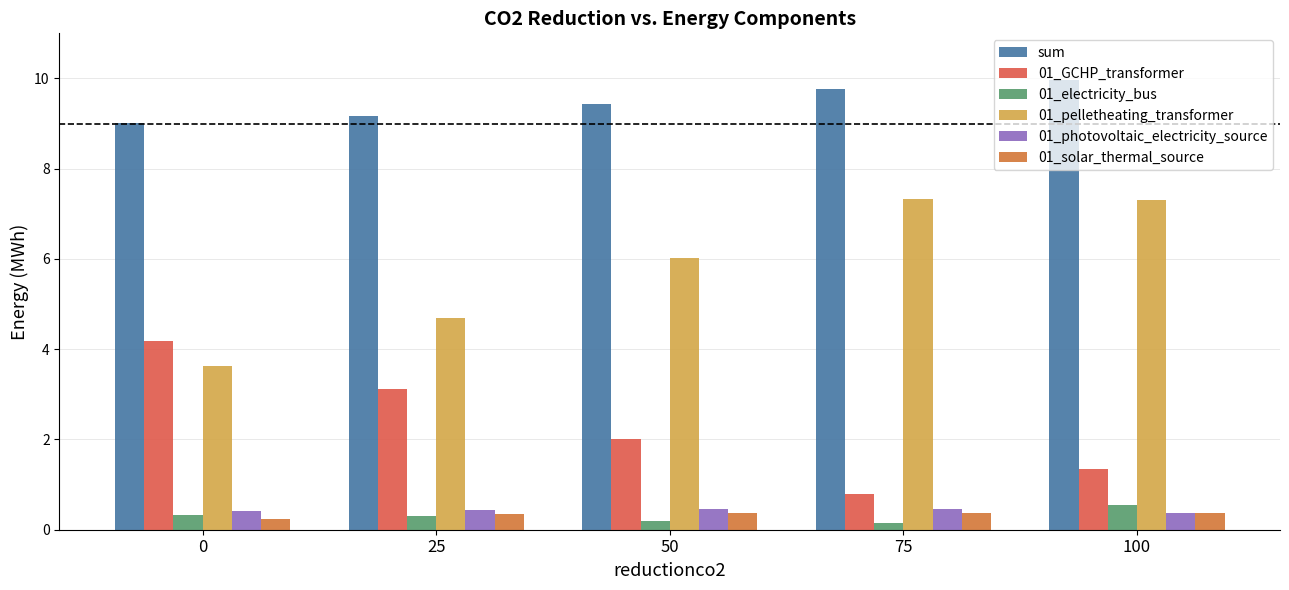

What are all the series names shown in the legend?

sum, 01_GCHP_transformer, 01_electricity_bus, 01_pelletheating_transformer, 01_photovoltaic_electricity_source, 01_solar_thermal_source